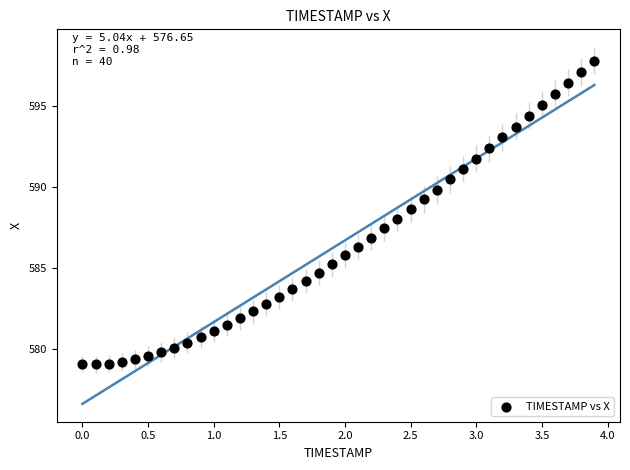

What is the range of Y values (max minus min)?

18.7